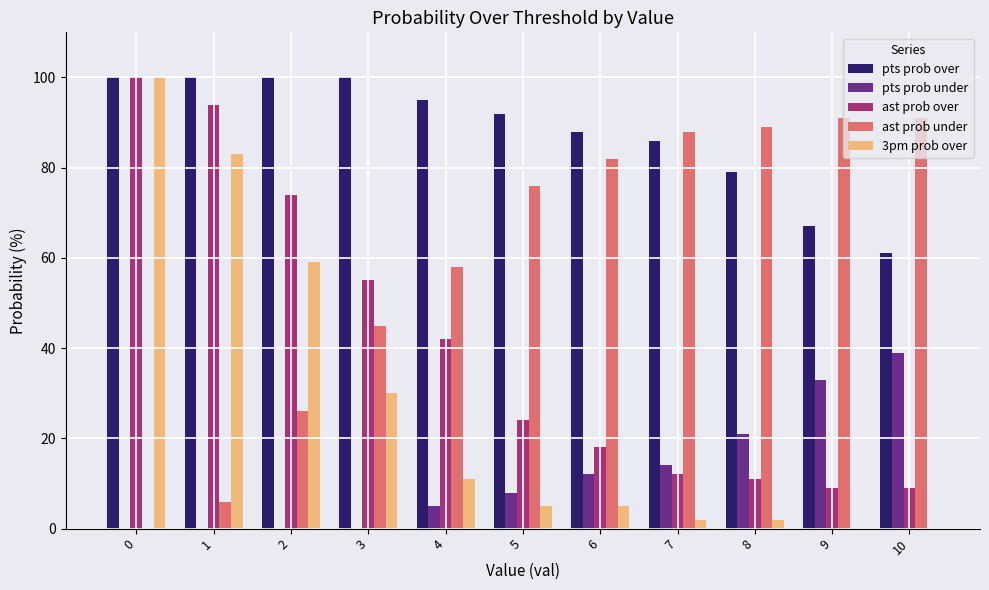

What is the greatest value displayed?

100